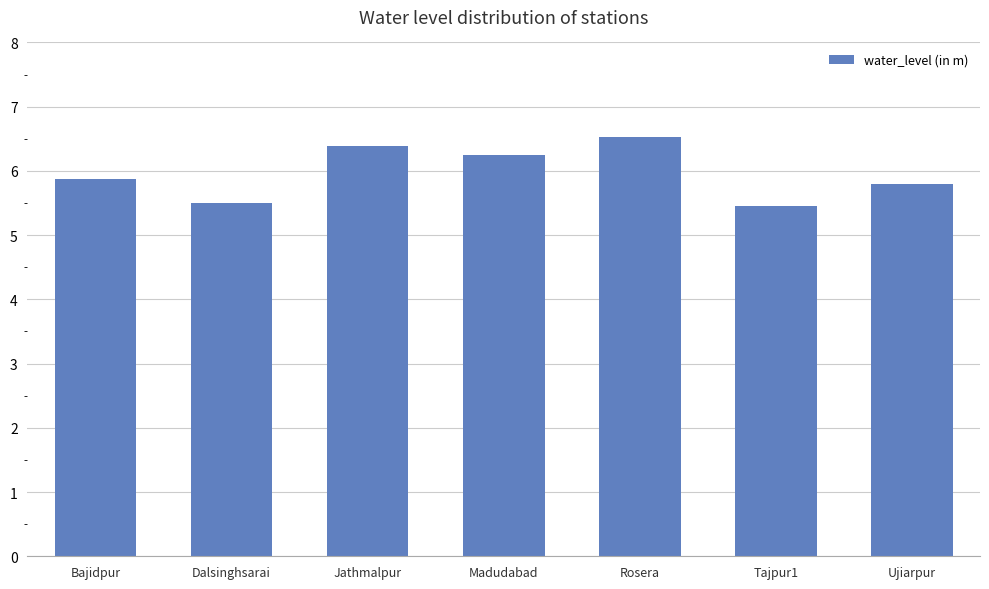

At which label is the value closest to 5?

Tajpur1